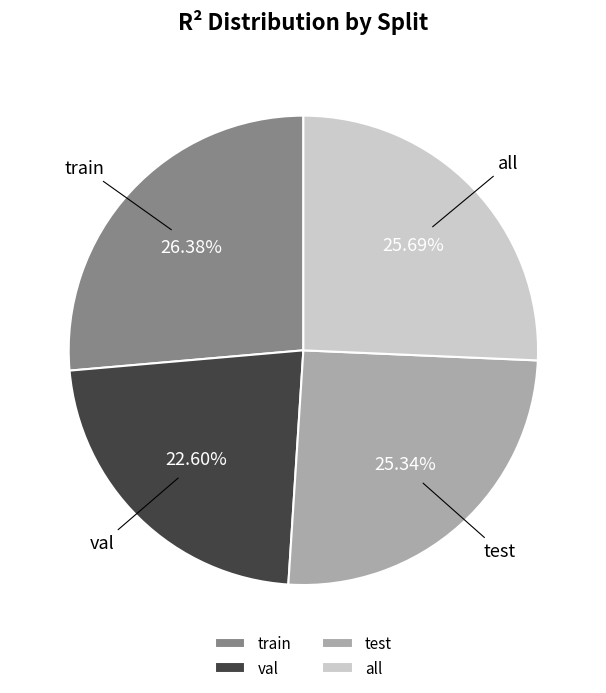

Count the number of slices in the pie.

4